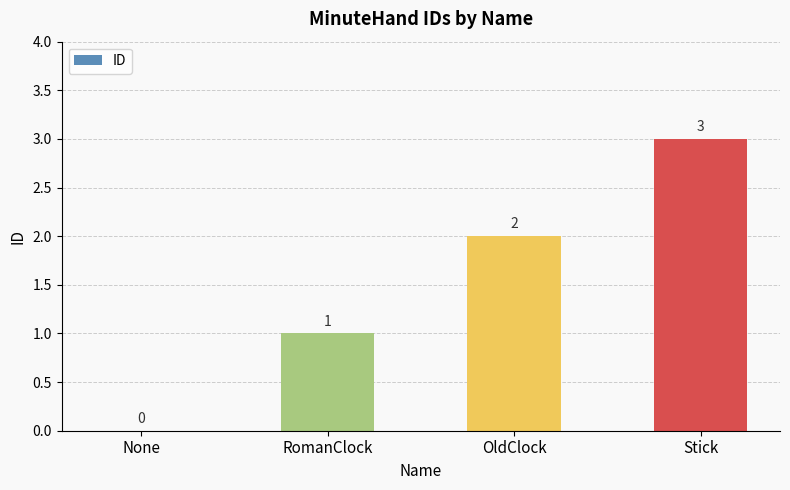

Is it true that the value at None is 0?

True